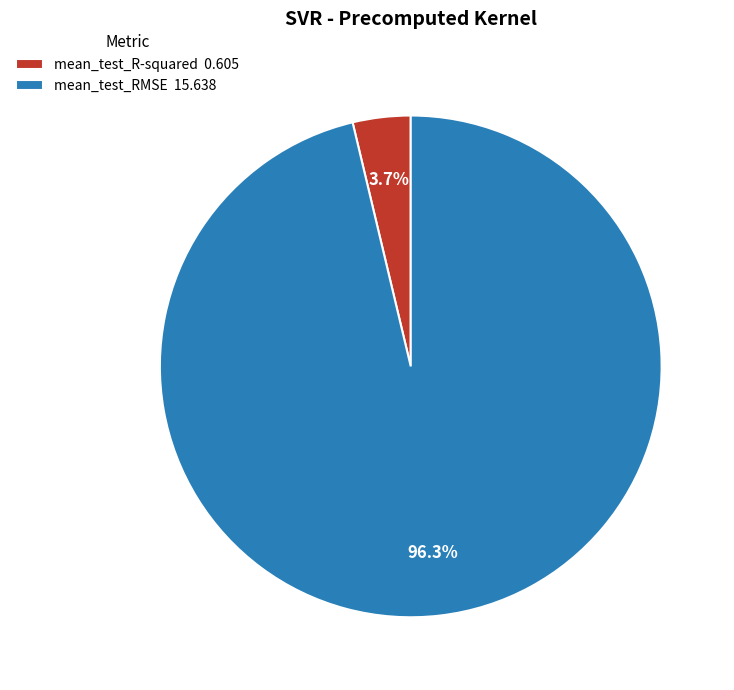

To the nearest percent, what portion does mean_test_RMSE represent?

96%